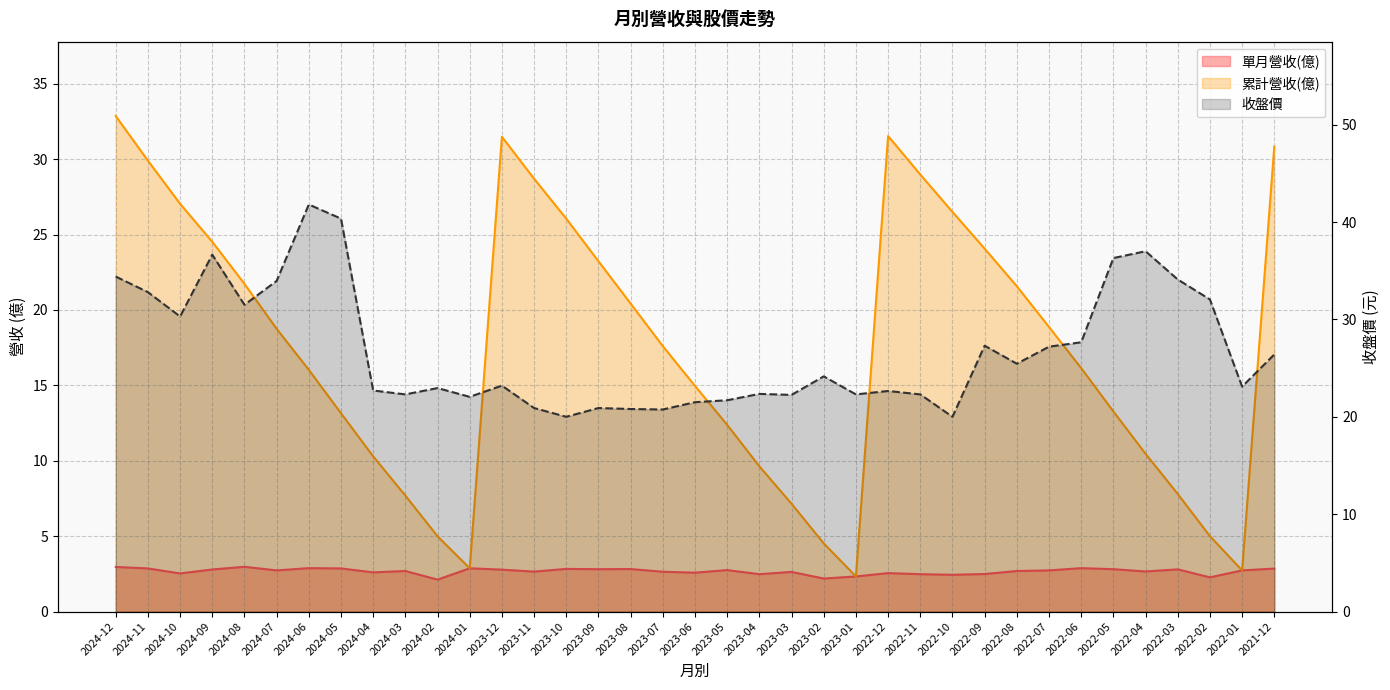

What are all the series names shown in the legend?

單月營收(億), 累計營收(億), 收盤價